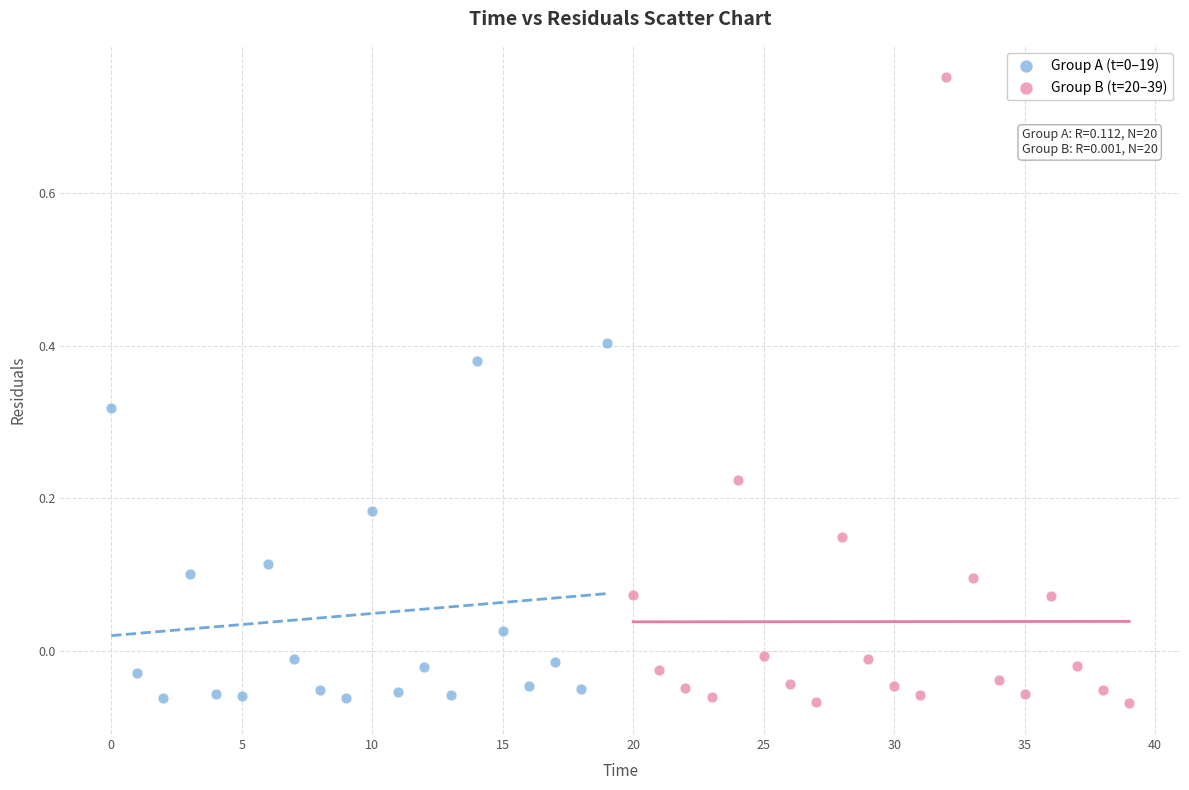

Which series has the widest spread of Y values?

Group B (t=20–39)